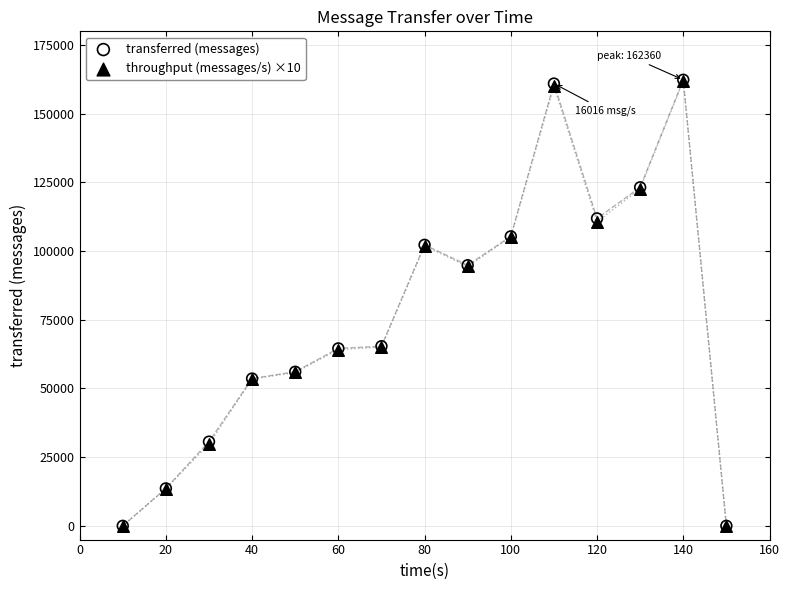

What are all the series names shown in the legend?

transferred (messages), throughput (messages/s) ×10